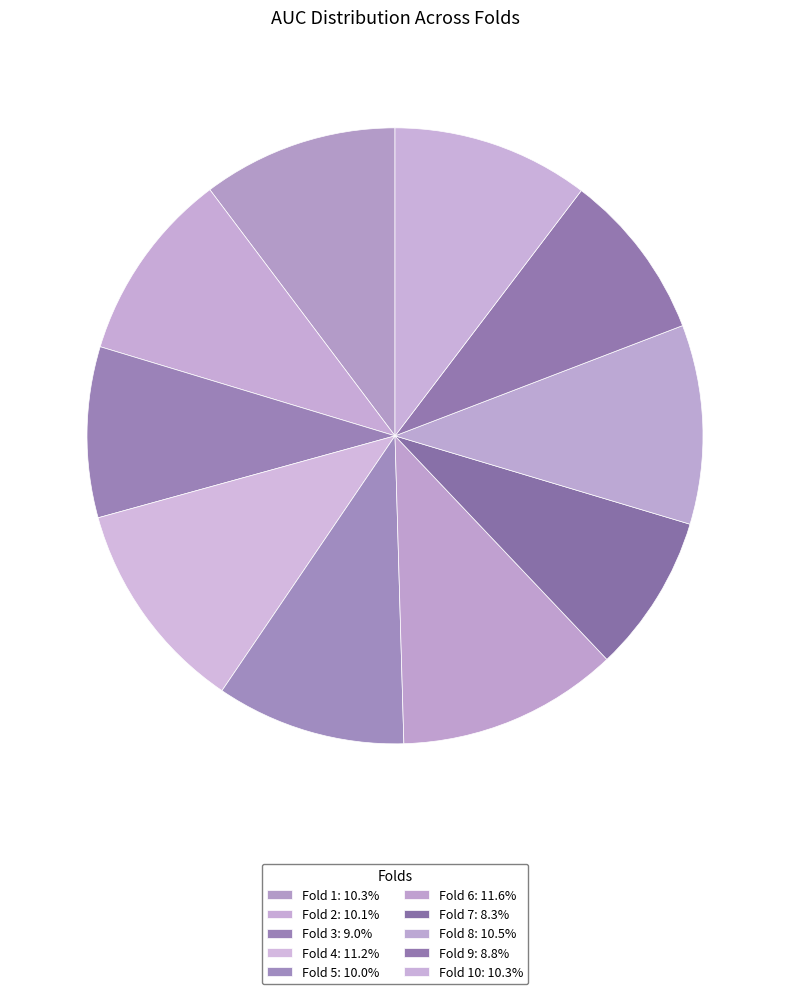

Which category has the smallest portion of the pie?

Fold 7